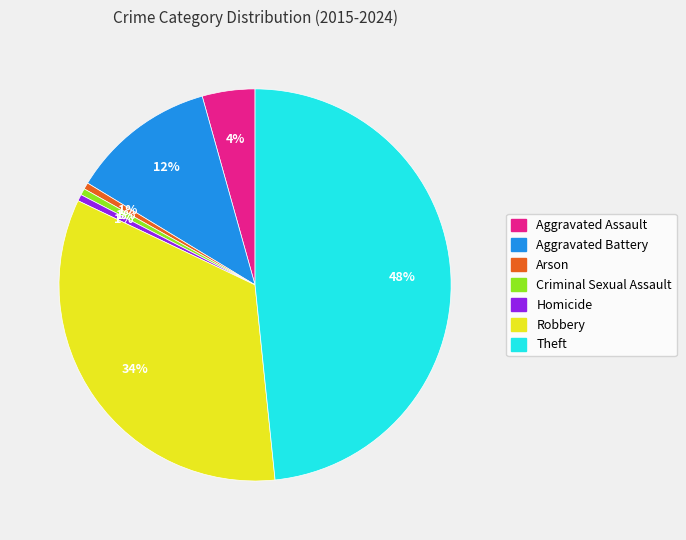

What is the largest slice in the pie chart?

Theft